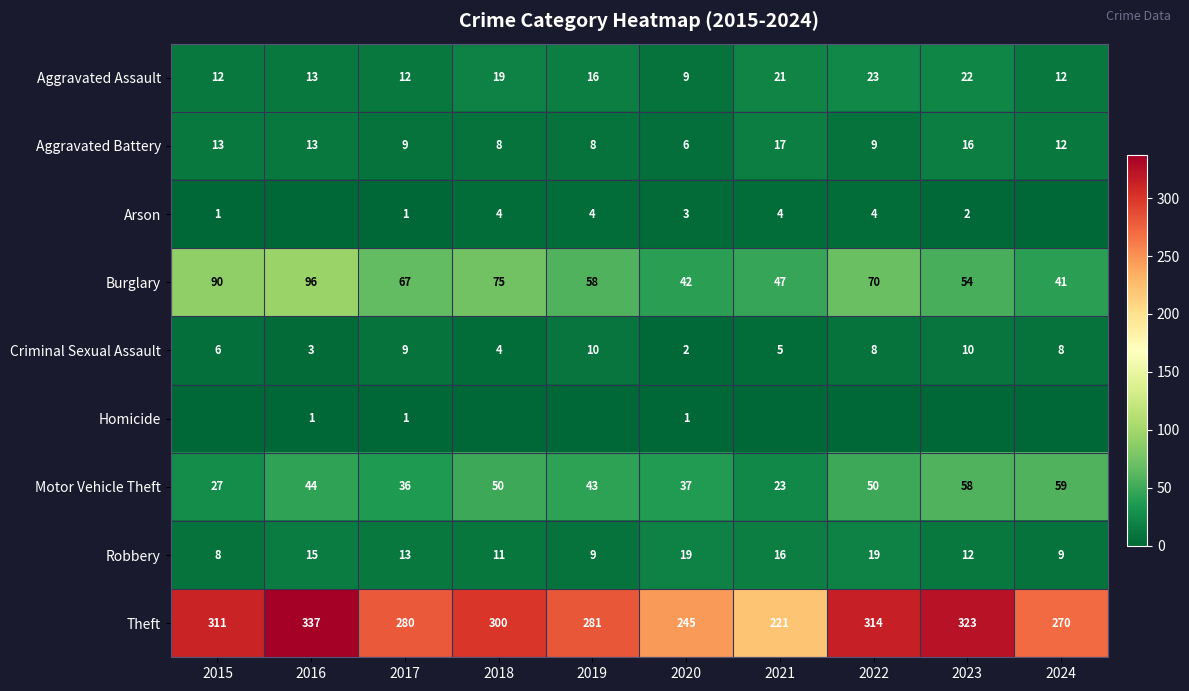

What is the maximum value shown in the chart?

337